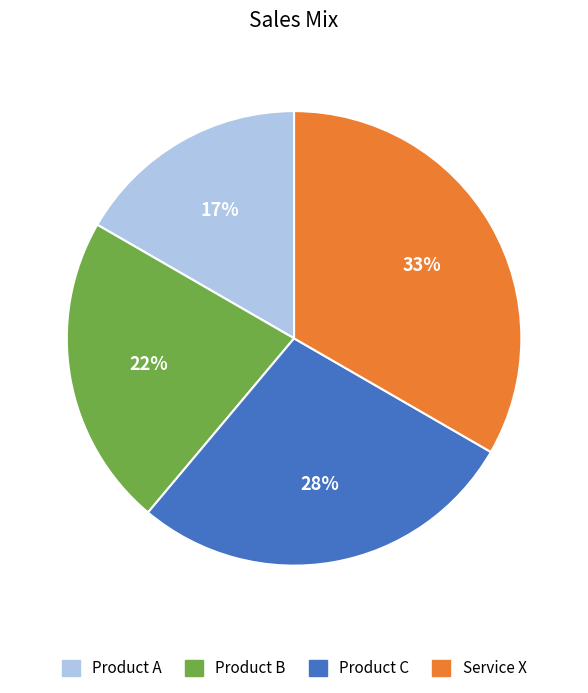

How many segments does this pie chart have?

4